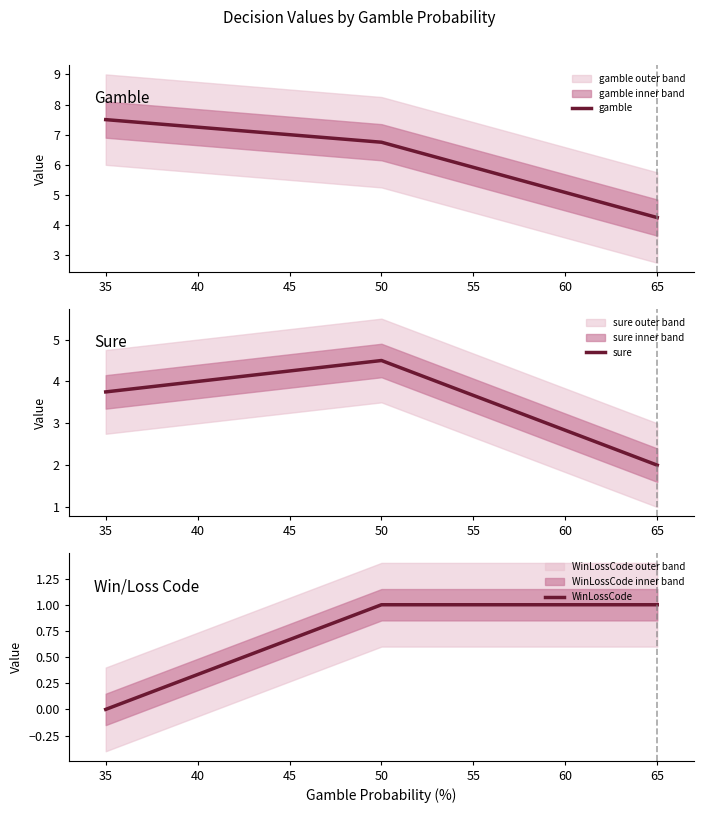

The value of gamble at 65 is 1.3. True or false?

False